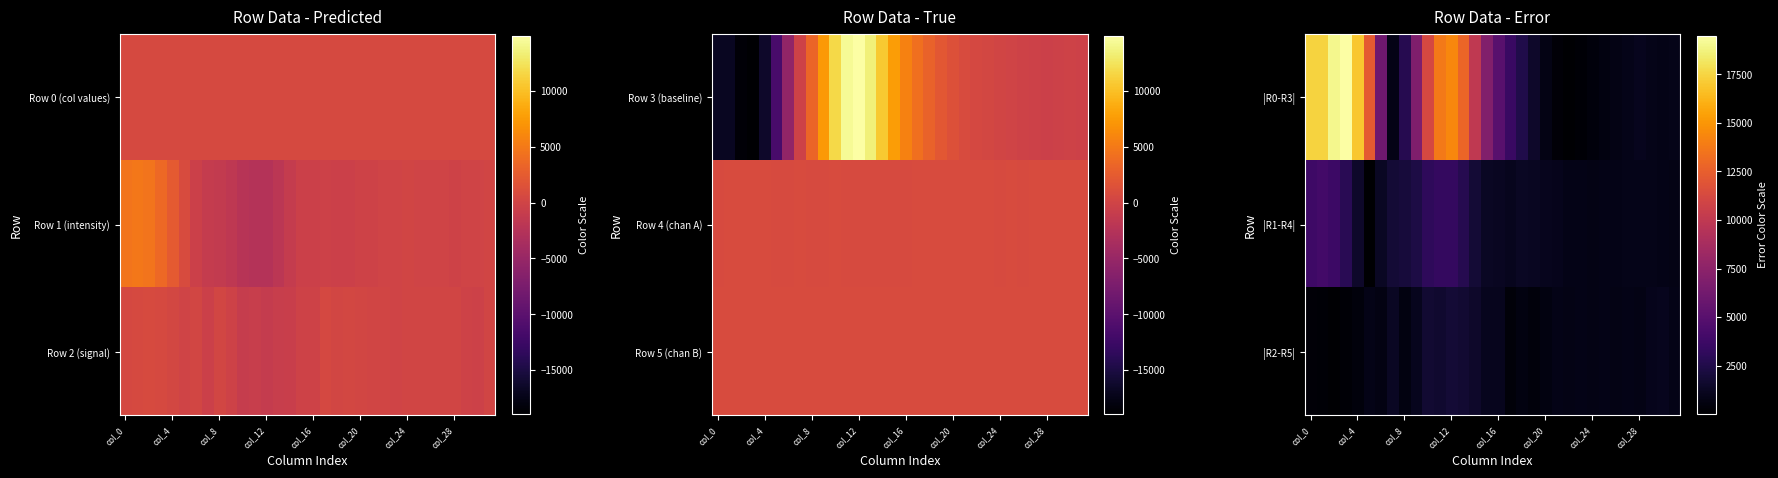

What is the highest value of the |R0-R3| series?

19489.2